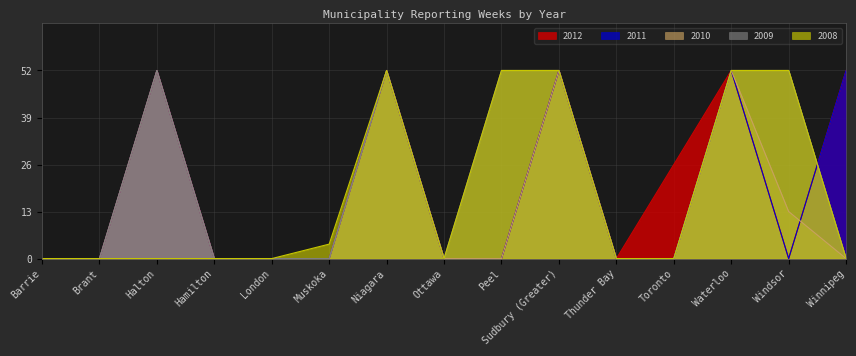

What is the sum of all 2008 values?

264